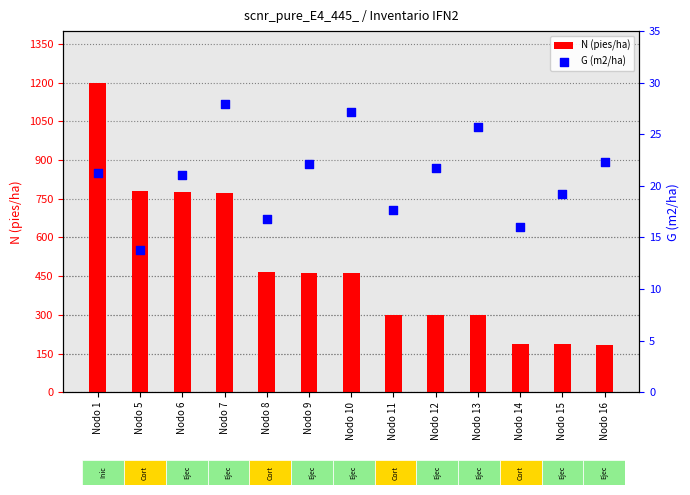

At which category is the sum across all series the highest?

Nodo 1